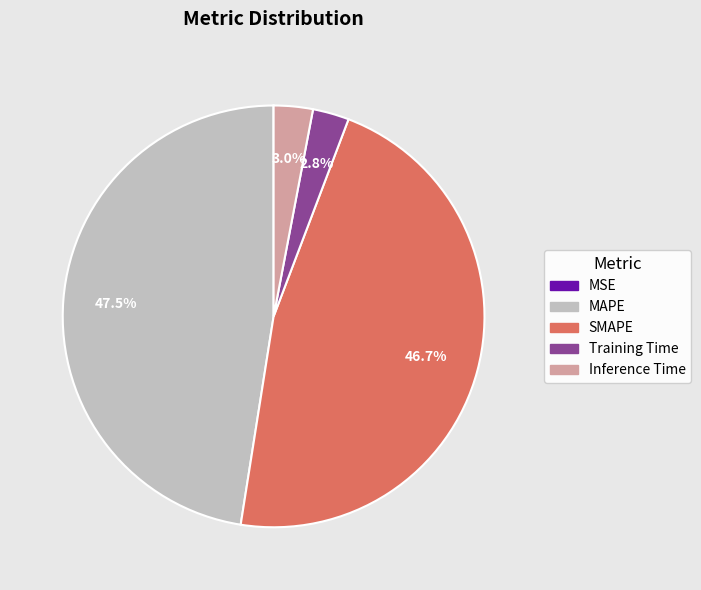

The Inference Time slice represents 11% of the pie. True or false?

False